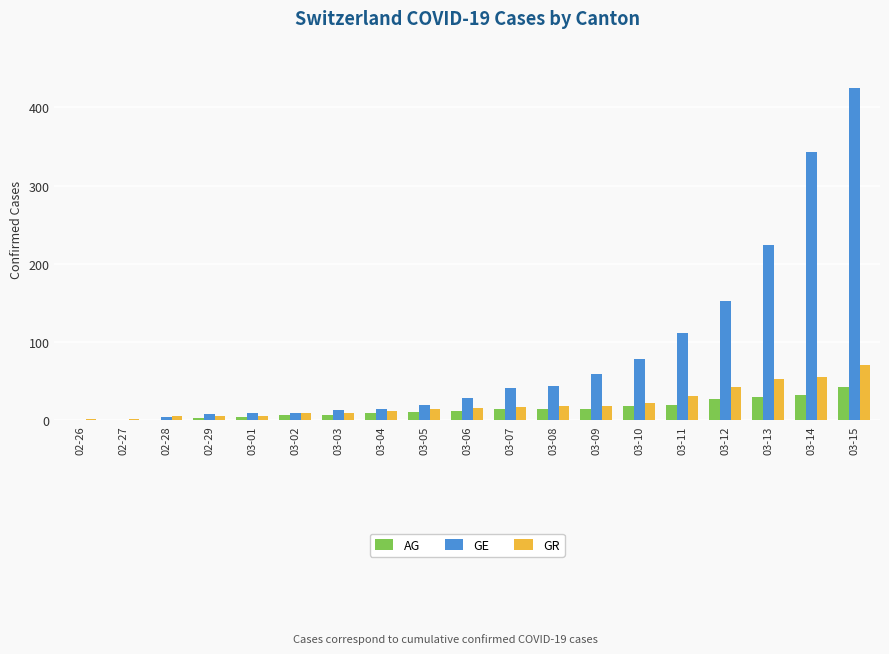

What is the maximum value for AG?

43